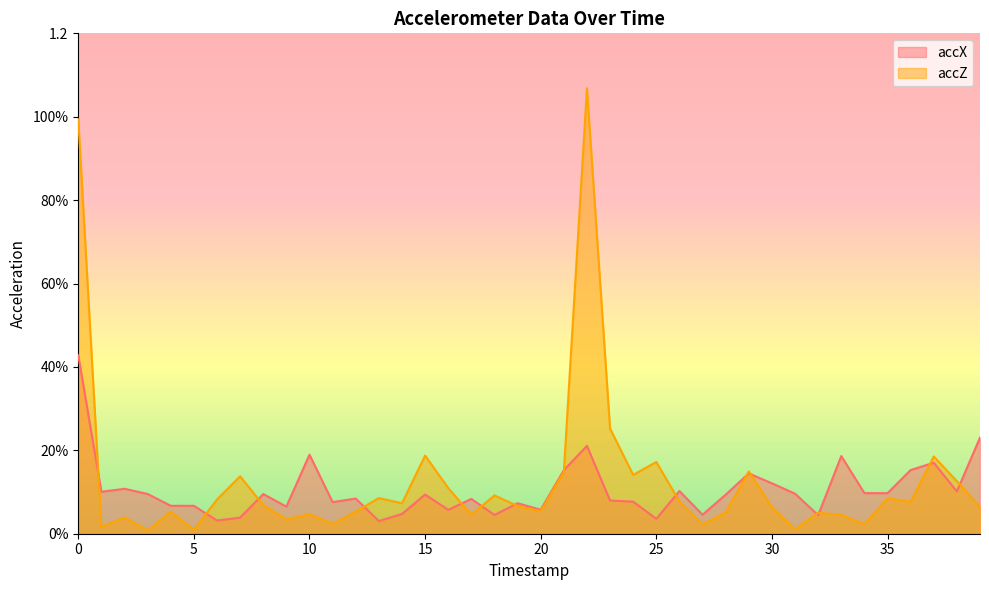

Reading right to left, what are all the values shown in this chart?

accX: 0.2	0.1	0.2	0.2	0.1	0.1	0.2	0.0	0.1	0.1	0.1	0.1	0.0	0.1	0.0	0.1	0.1	0.2	0.2	0.1	0.1	0.0	0.1	0.1	0.1	0.0	0.0	0.1	0.1	0.2	0.1	0.1	0.0	0.0	0.1	0.1	0.1	0.1	0.1	0.4
accZ: 0.1	0.1	0.2	0.1	0.1	0.0	0.0	0.1	0.0	0.1	0.1	0.1	0.0	0.1	0.2	0.1	0.3	1.1	0.1	0.1	0.1	0.1	0.0	0.1	0.2	0.1	0.1	0.1	0.0	0.0	0.0	0.1	0.1	0.1	0.0	0.1	0.0	0.0	0.0	1.0